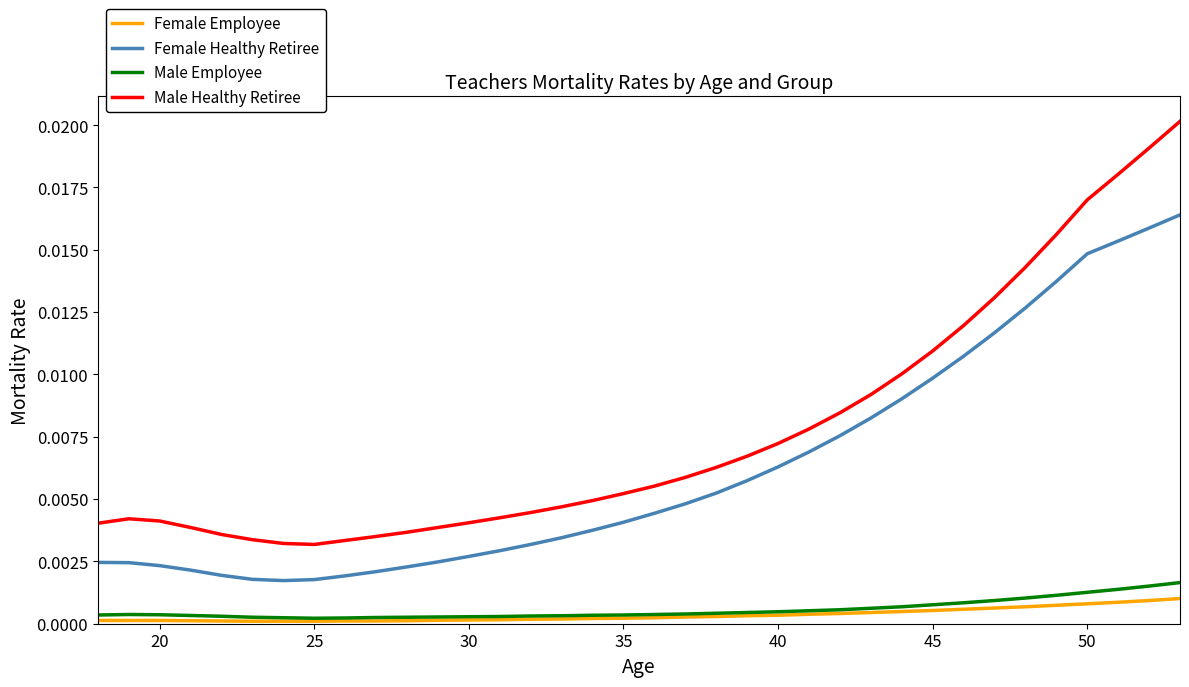

What are all the series names shown in the legend?

Female Employee, Female Healthy Retiree, Male Employee, Male Healthy Retiree